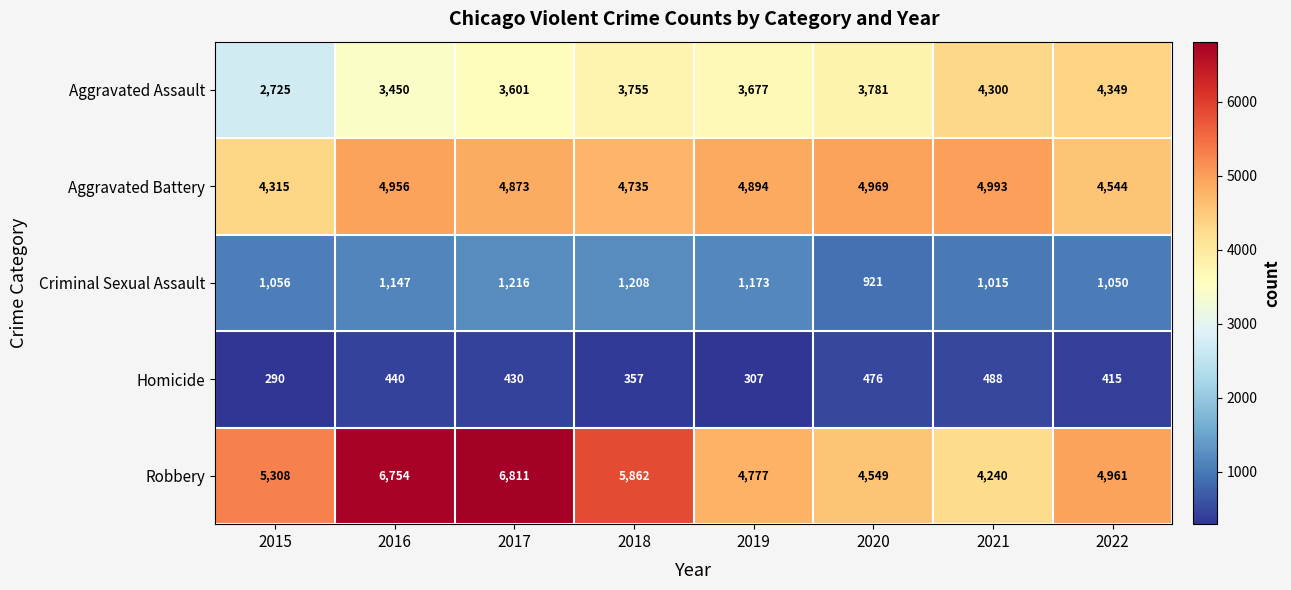

At how many categories does at least one series exceed 6252?

2